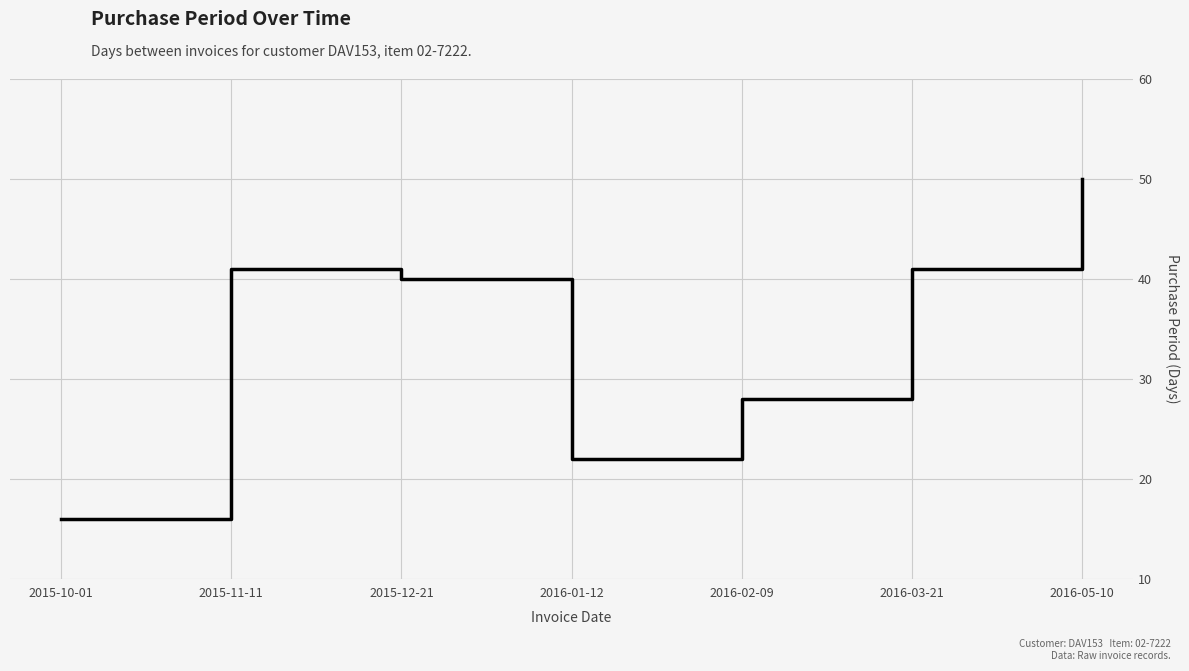

What is the change in value from 2016-01-12 to 2016-05-10?

+28